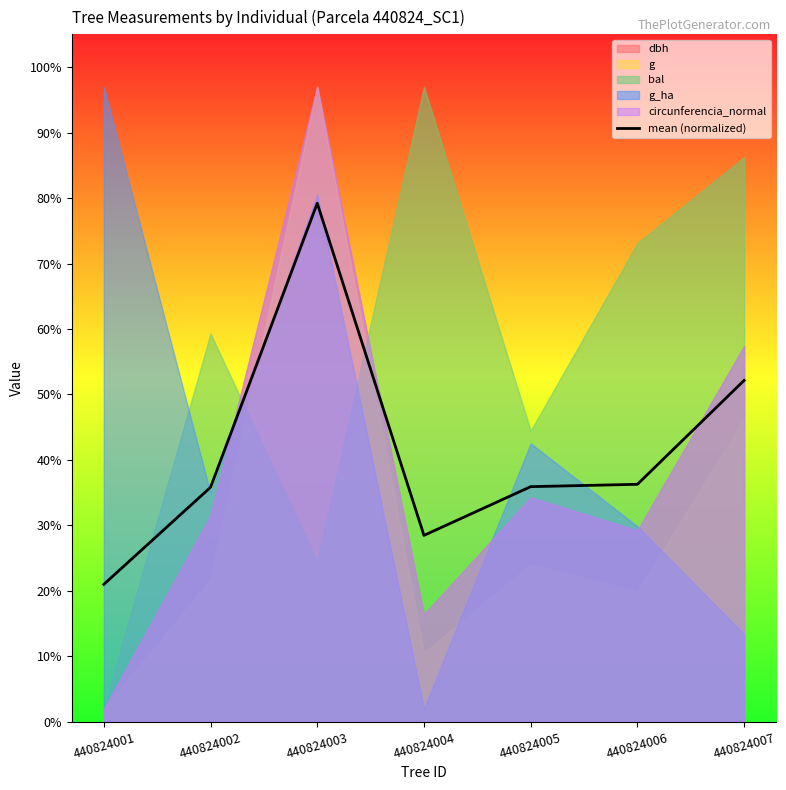

What is the value of the 5th point from the left?

35.9